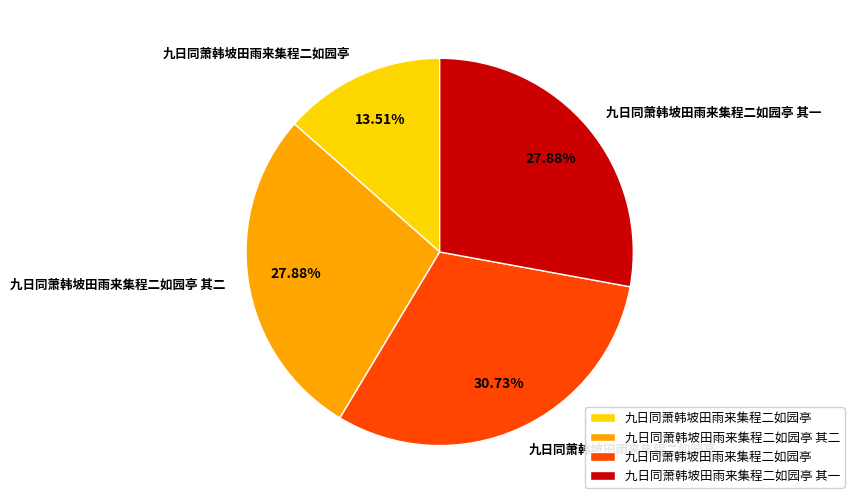

Does any single category account for the majority?

No